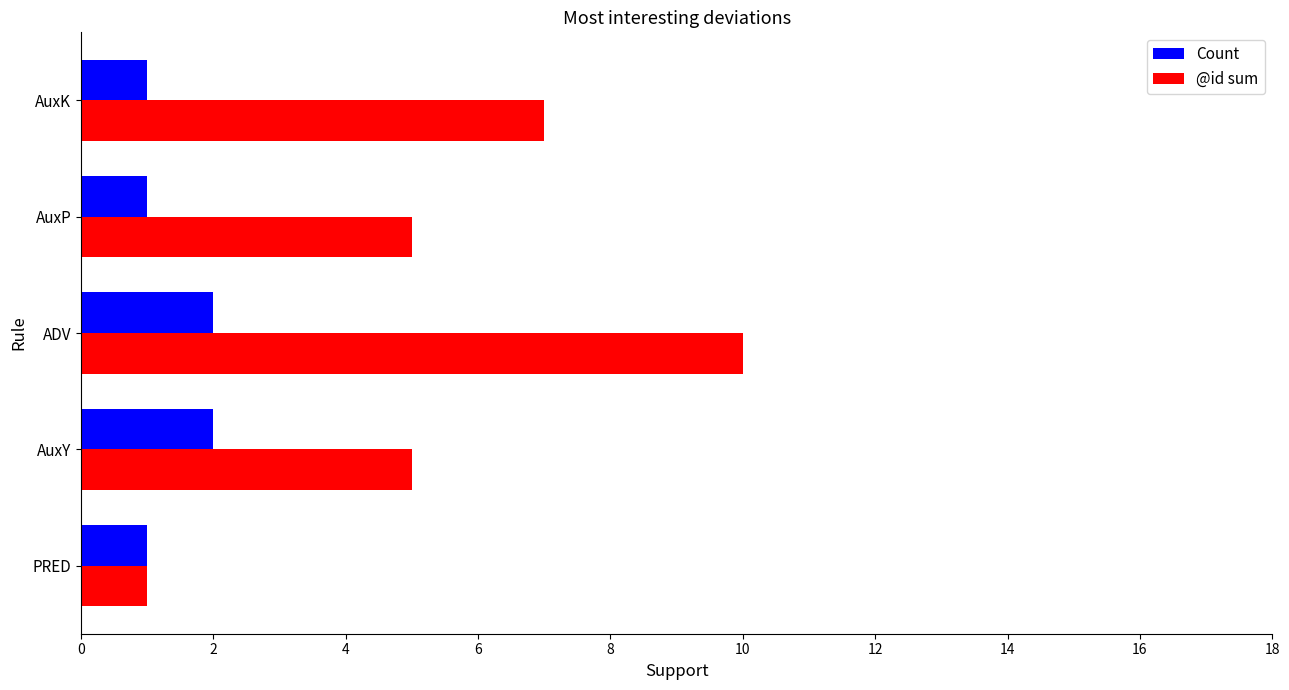

At how many categories does at least one series exceed 8?

1